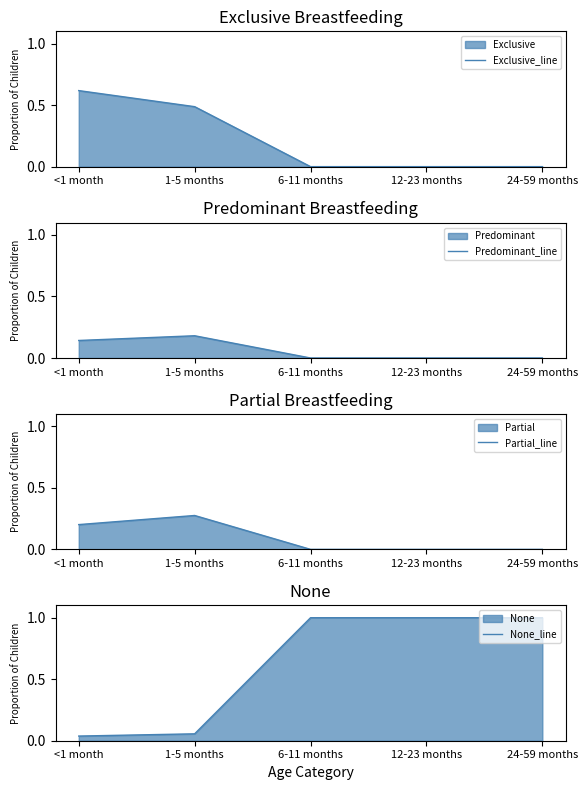

At which label is Exclusive_line closest to 0?

6-11 months